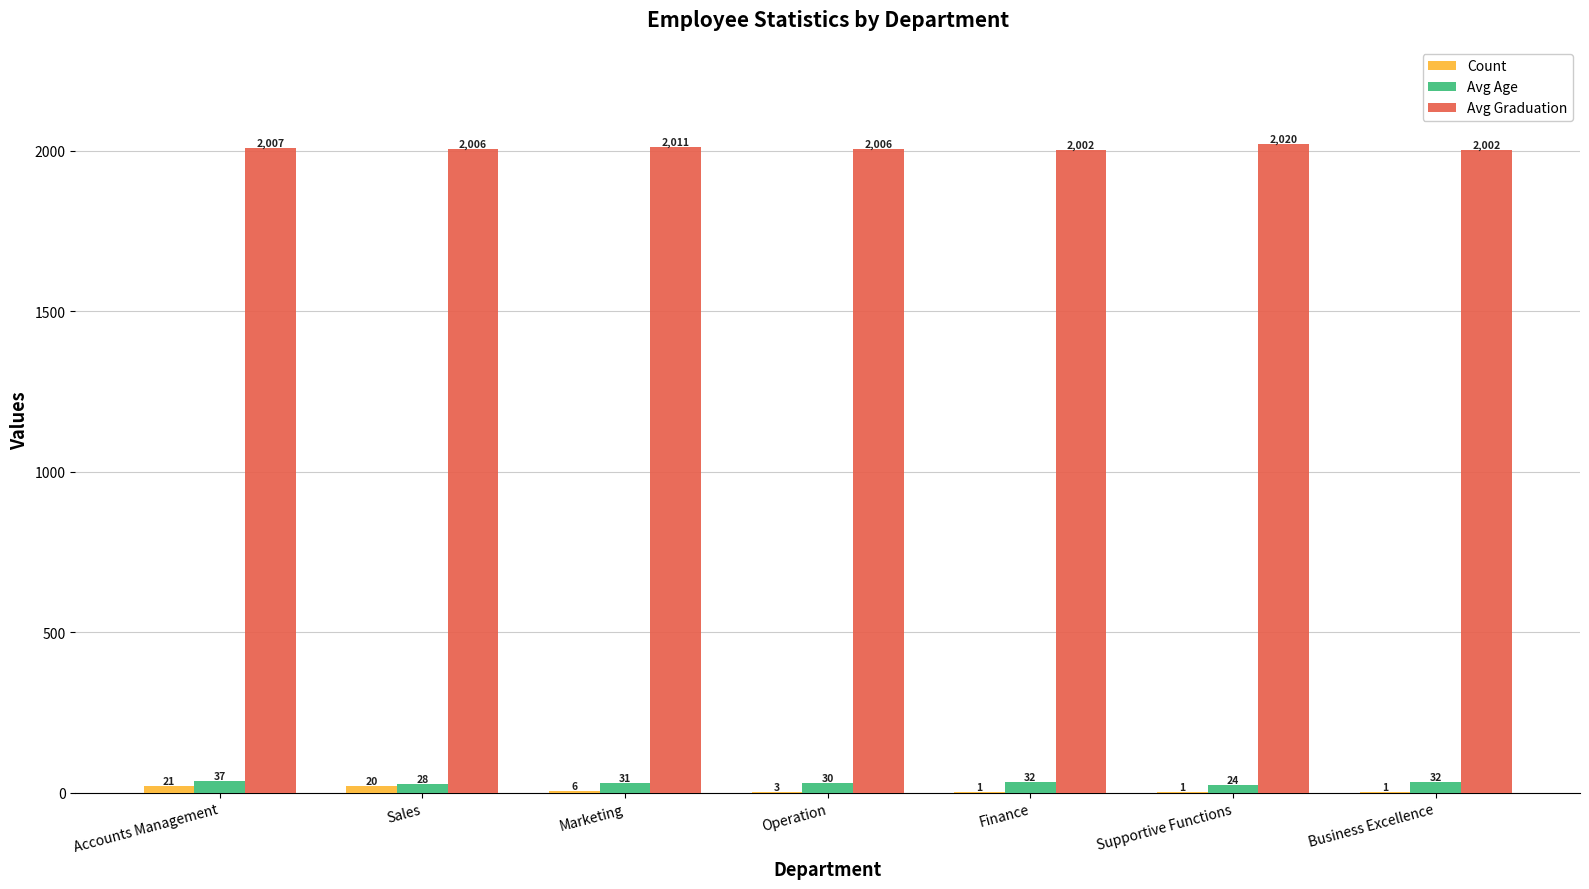

What is the maximum value for Avg Age?

37